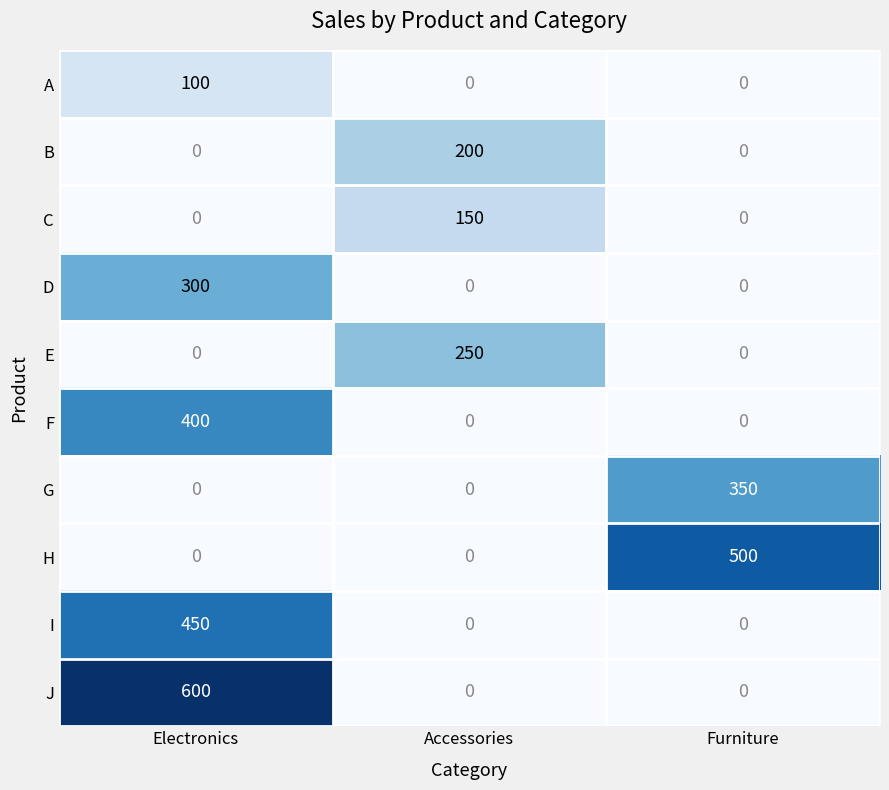

True or false: H has a value of 0 at Accessories.

True